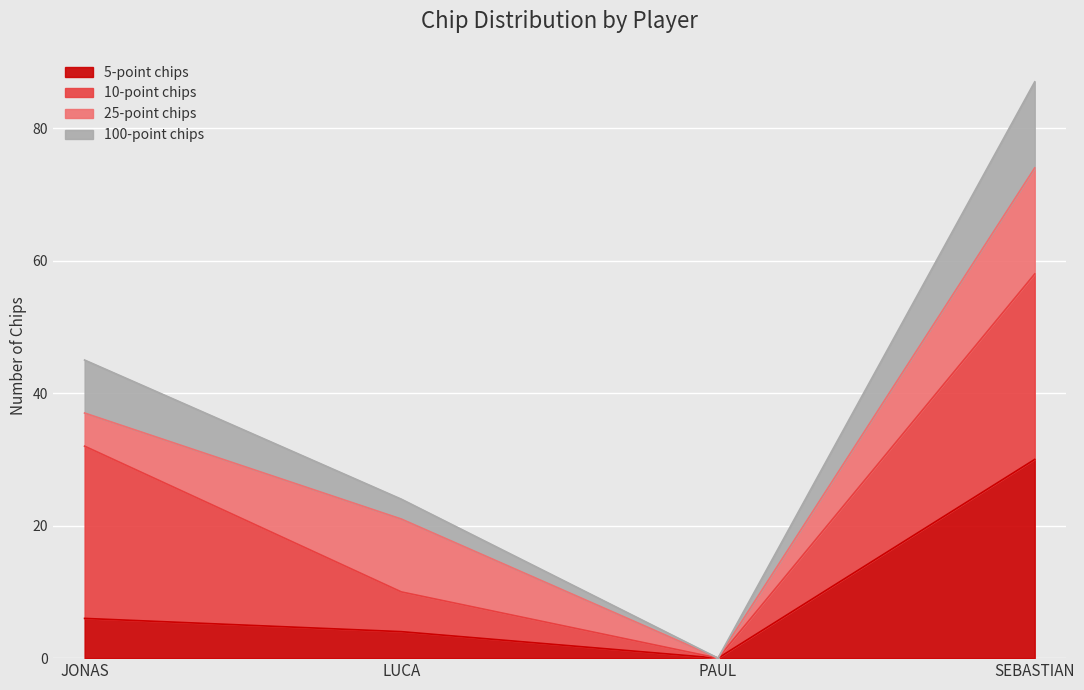

Rank the categories by 5-point chips value from highest to lowest.

SEBASTIAN, JONAS, LUCA, PAUL